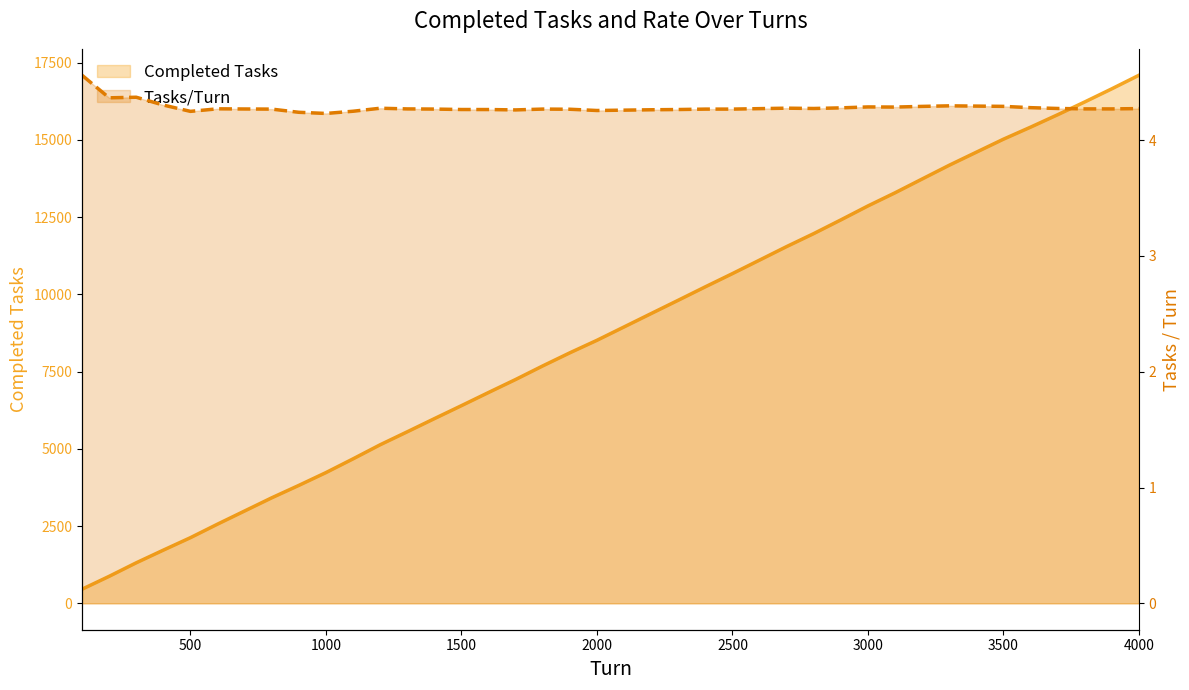

Which series has the largest range (max minus min)?

Completed Tasks